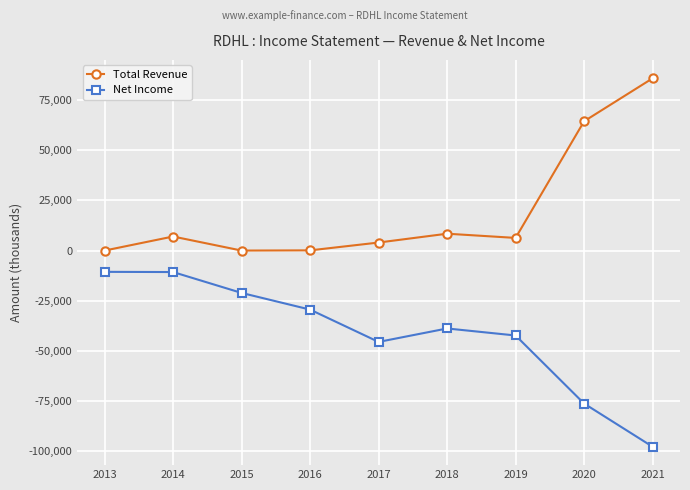

At which label is Total Revenue closest to 42900?

2020